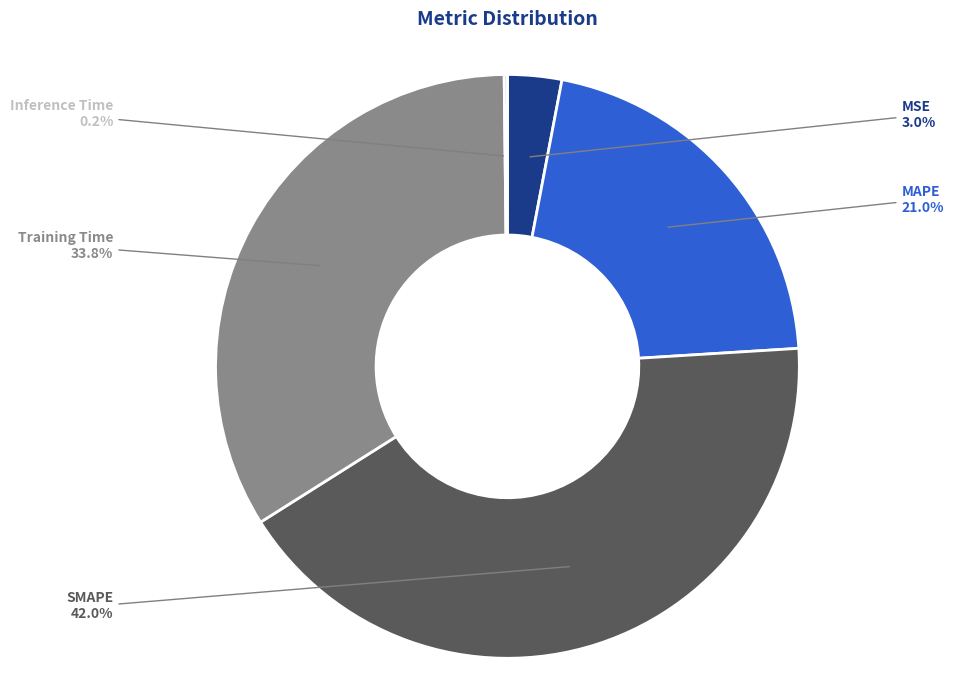

Approximately how many times larger is the value at MAPE compared to Training Time?

0.6